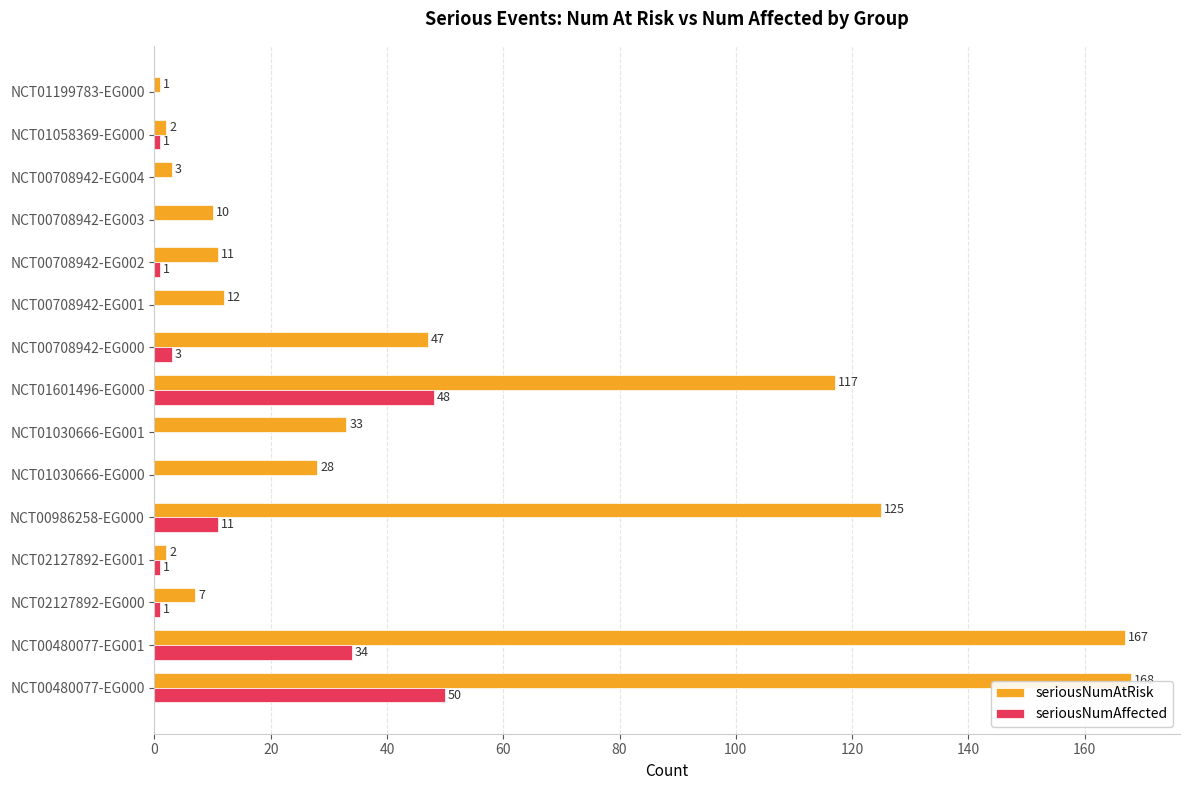

Which series has the largest total across all categories?

seriousNumAtRisk